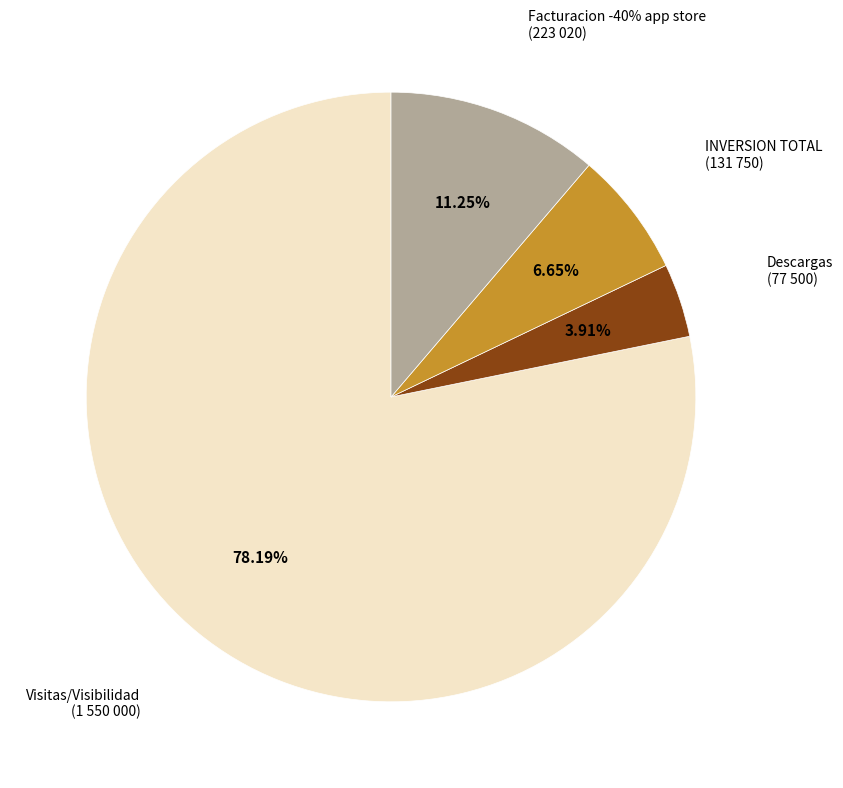

Combined, what portion of the pie is INVERSION TOTAL and Visitas/Visibilidad?

84.8%